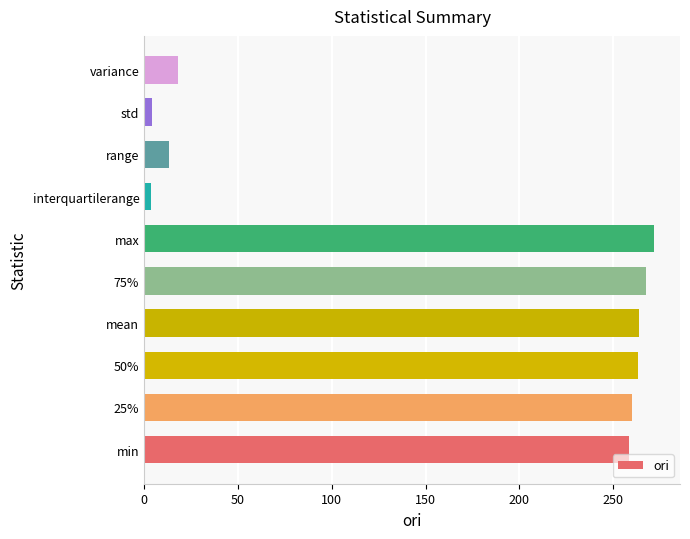

Where is the data nearest to the value 137?

variance